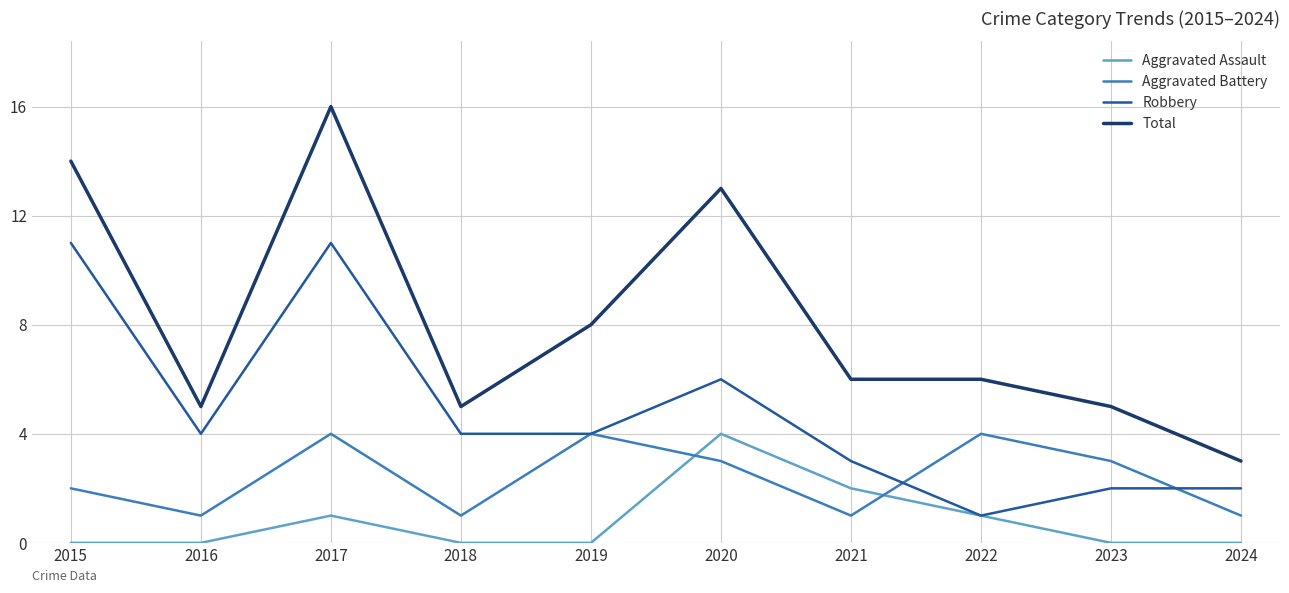

True or false: Total and Aggravated Battery cross at least once.

False